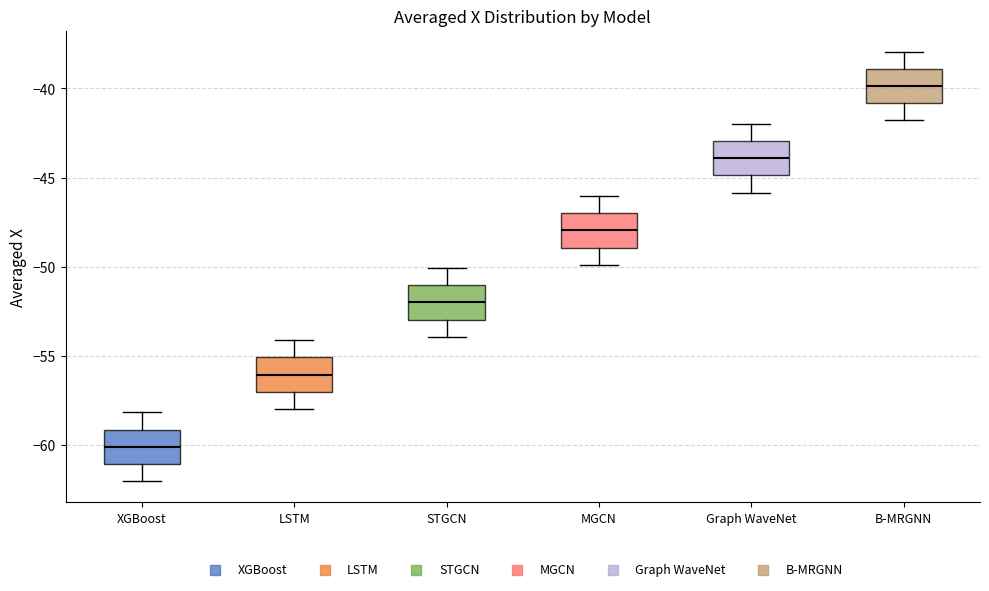

Reading left to right, transcribe this box plot: for each box, give where its median line is, the range the box spans, and where its two whiskers end, as read against the y-axis. The values are not printed on the chart, so give them approximately, as read against the axis.

XGBoost: median -60, box -61 to -59, whiskers -62 to -58
LSTM: median -56, box -57 to -55, whiskers -58 to -54
STGCN: median -52, box -53 to -51, whiskers -54 to -50
MGCN: median -48, box -49 to -47, whiskers -50 to -46
Graph WaveNet: median -44, box -45 to -43, whiskers -46 to -42
B-MRGNN: median -40, box -41 to -39, whiskers -42 to -38